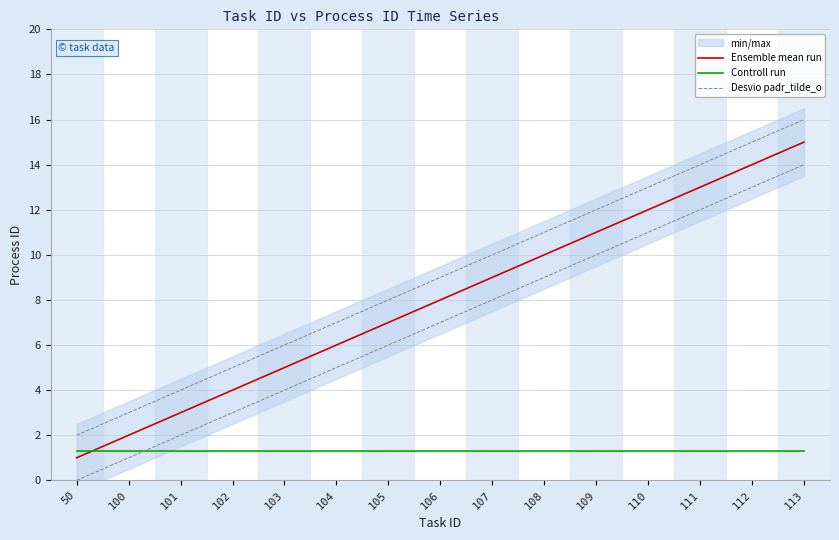

Where is Desvio padr_tilde_o nearest to the value 9?

106